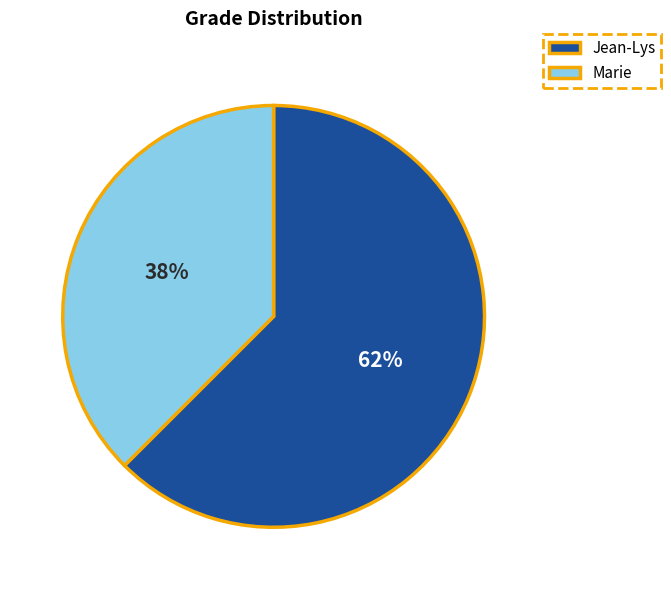

Combined, do Jean-Lys and Marie account for over 50%?

Yes